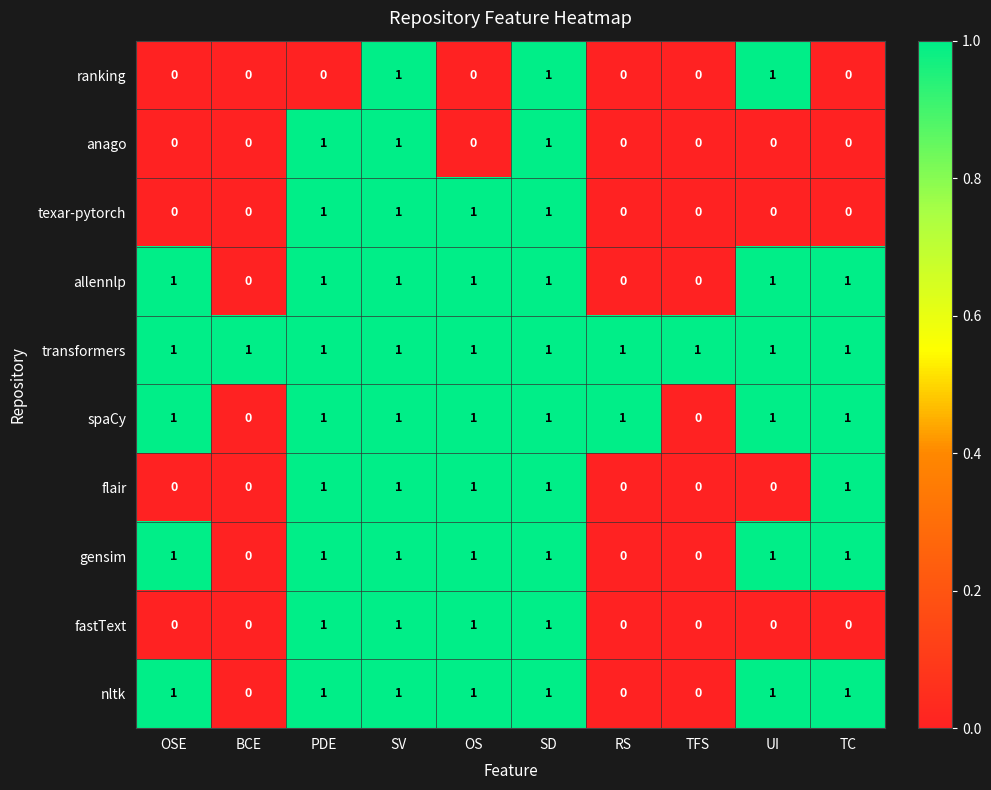

What is the total value across all series at OSE?

5